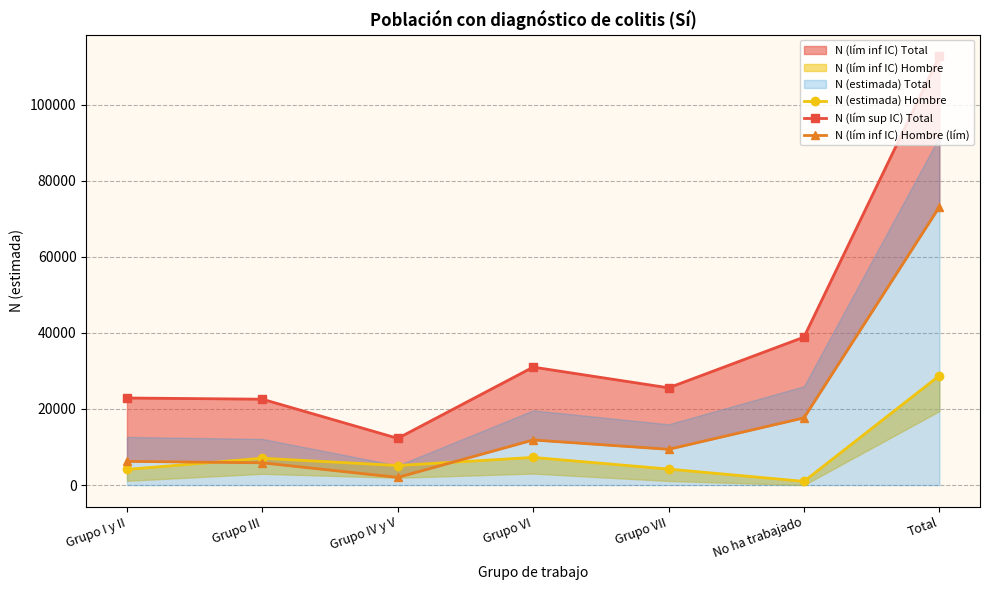

True or false: N (lím sup IC) Total and N (lím inf IC) Hombre (lím) intersect in this chart.

False